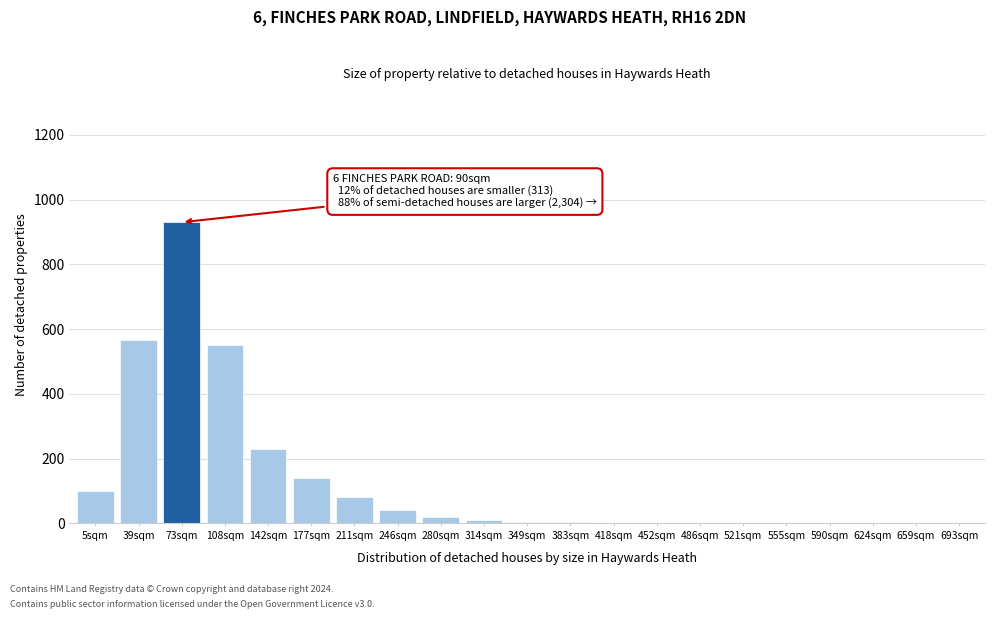

What is the sum of all values?

2677